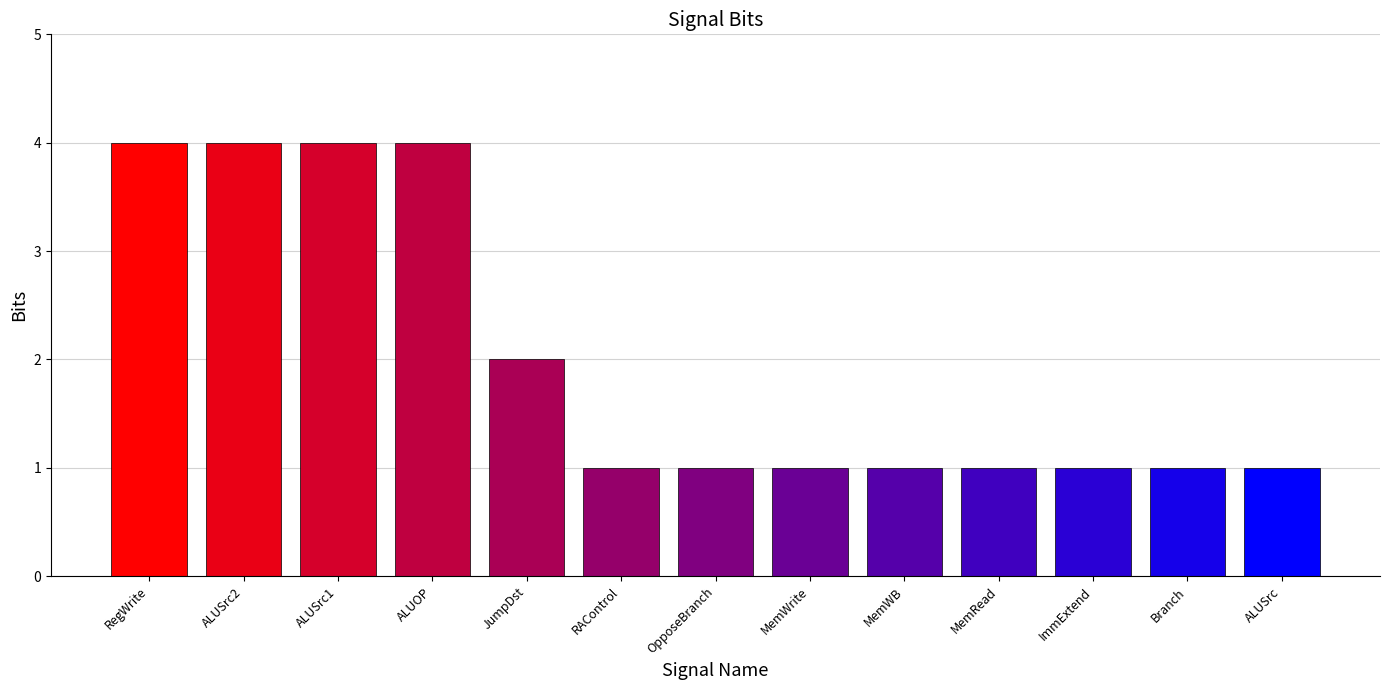

Are the bars grouped side by side (vs. stacked)?

No